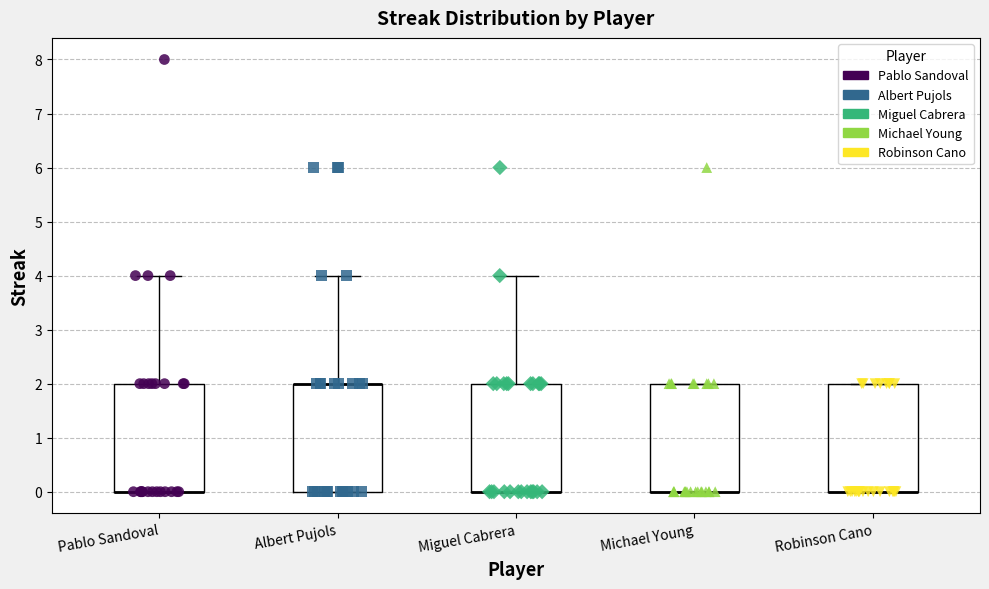

Reading left to right, read every box against the y-axis: the position of its median line, the range the box covers, and the ends of its whiskers. The values are not printed on the chart, so give them approximately, as read against the axis.

Pablo Sandoval: median 0 (drawn on the box's lower edge), box 0 to 2, whiskers 0 to 4
Albert Pujols: median 2 (drawn on the box's upper edge), box 0 to 2, whiskers 0 to 4
Miguel Cabrera: median 0 (drawn on the box's lower edge), box 0 to 2, whiskers 0 to 4
Michael Young: median 0 (drawn on the box's lower edge), box 0 to 2, whiskers 0 to 2
Robinson Cano: median 0 (drawn on the box's lower edge), box 0 to 2, whiskers 0 to 2